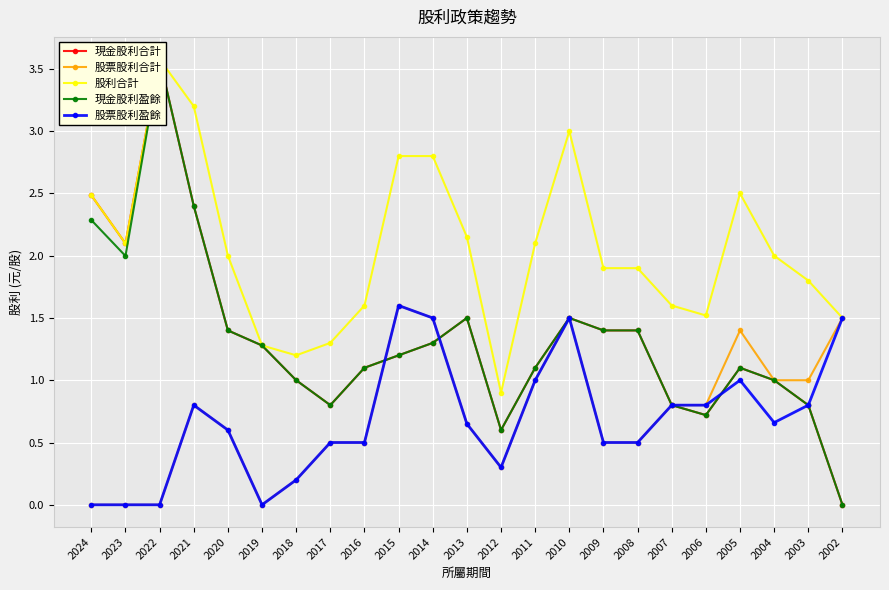

What is the average value of the 股票股利合計 series?

0.7